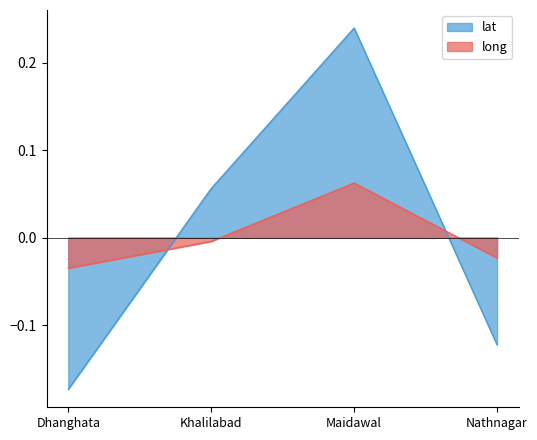

How many lines are shown in the chart?

2